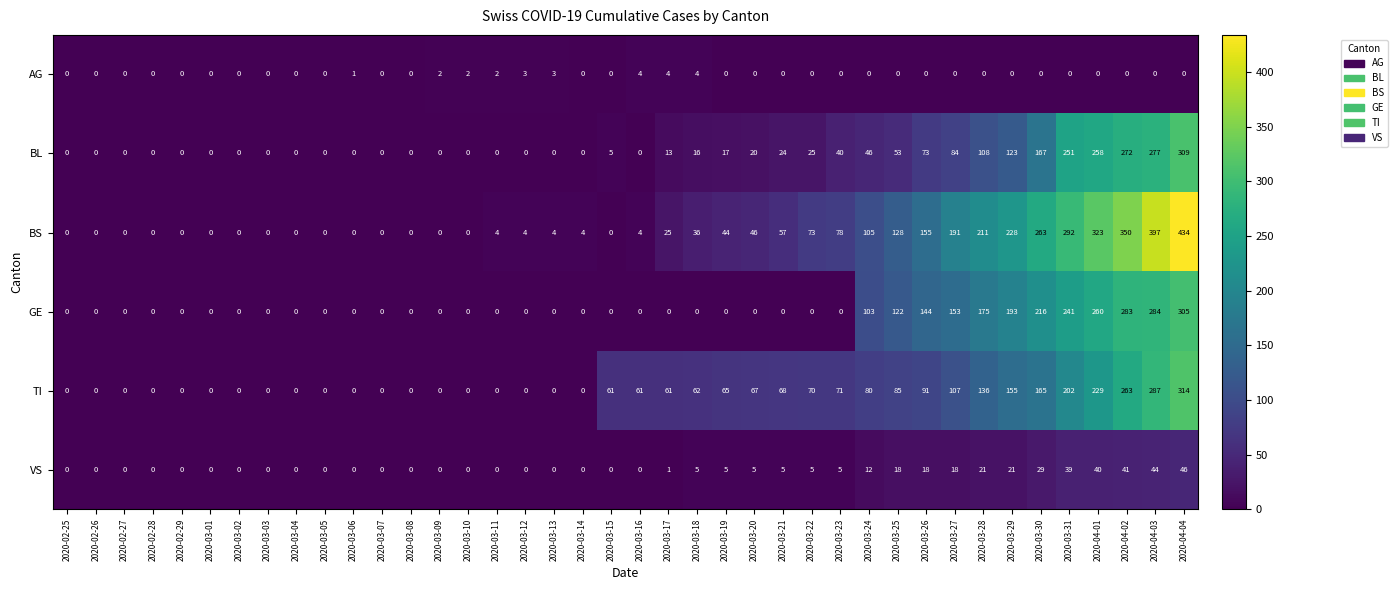

What is the difference between the second highest and second lowest values in the GE series?

284